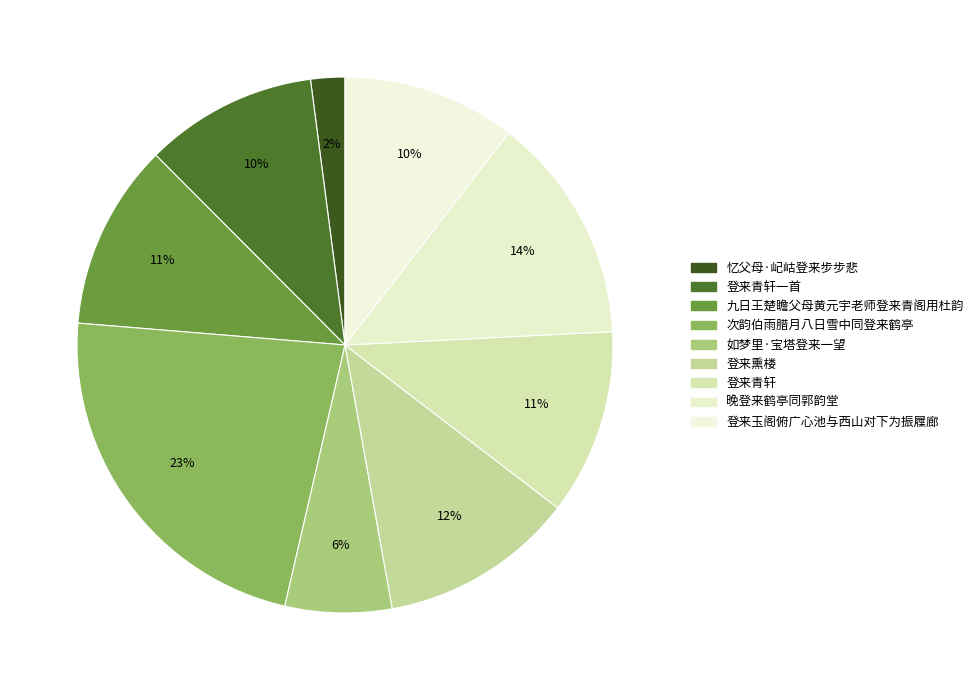

To the nearest percent, what is the average slice percentage?

11%